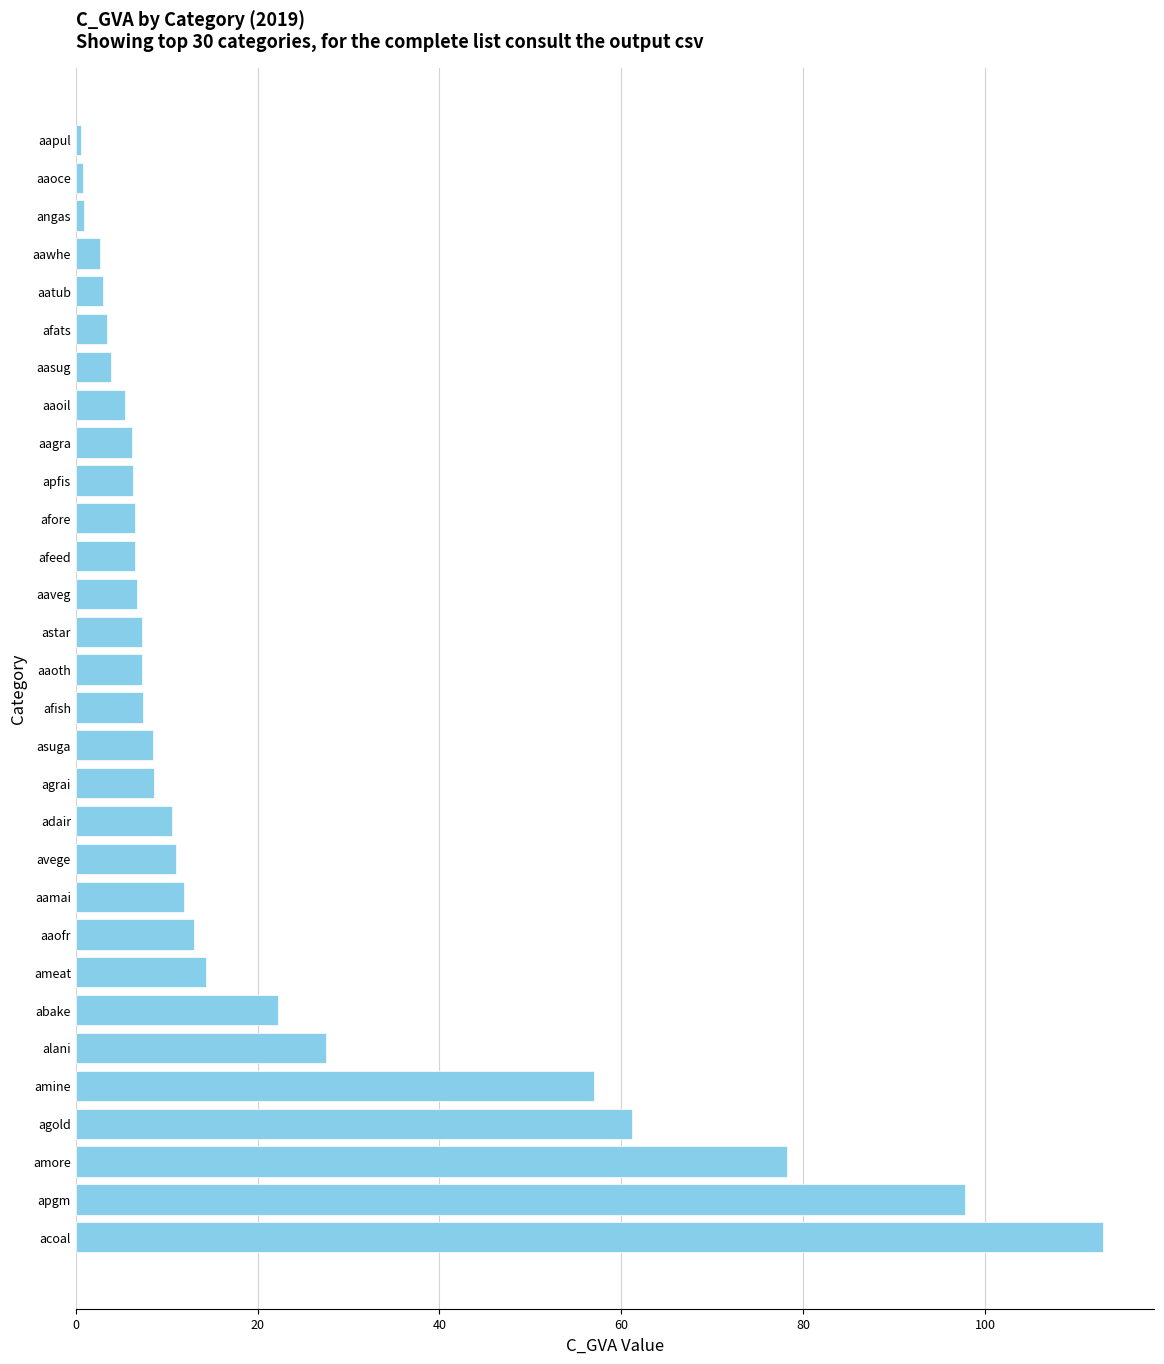

What is the sum of all values?

609.7